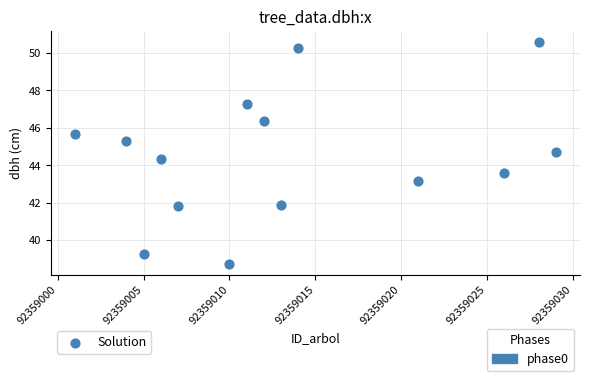

What is the range of Y values (max minus min)?

11.8